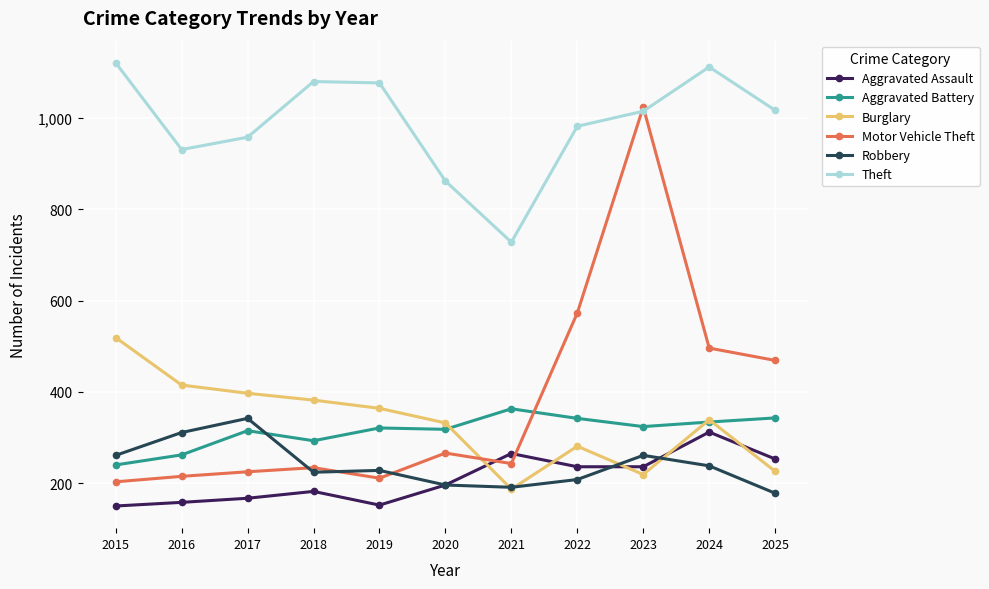

In Burglary, how many points are lower than both neighbors (excluding endpoints)?

2